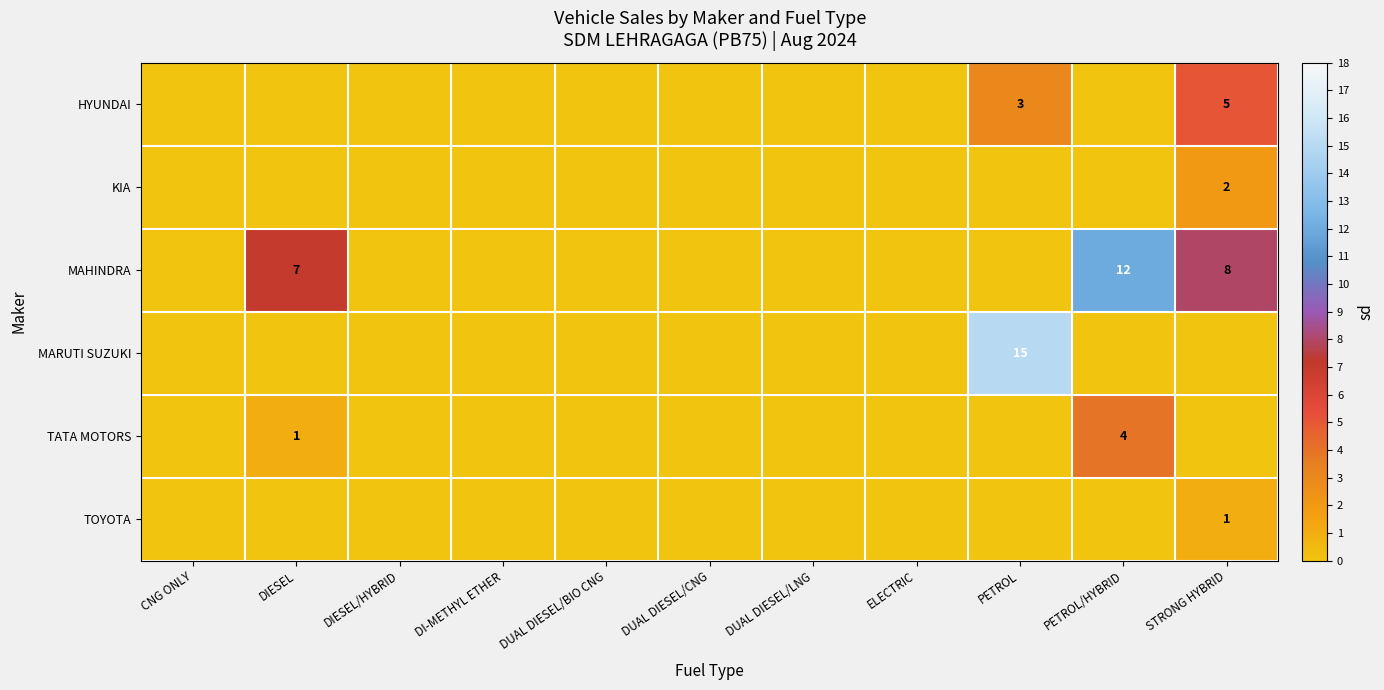

The value of MAHINDRA at DUAL DIESEL/BIO CNG is -5. True or false?

False